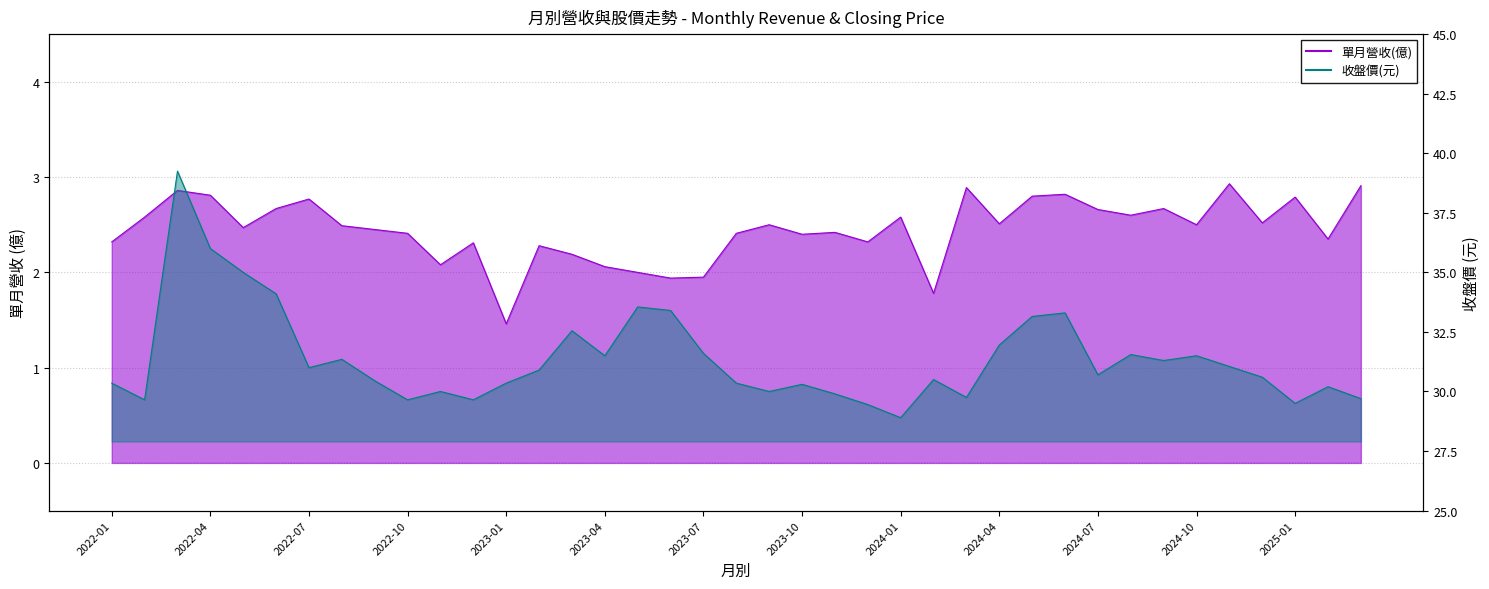

Reading left to right, extract all data points from this chart.

單月營收(億): 2.3	2.6	2.9	2.8	2.5	2.7	2.8	2.5	2.5	2.4	2.1	2.3	1.5	2.3	2.2	2.1	2.0	1.9	1.9	2.4	2.5	2.4	2.4	2.3	2.6	1.8	2.9	2.5	2.8	2.8	2.7	2.6	2.7	2.5	2.9	2.5	2.8	2.4	2.9
收盤價(元): 30.4	29.6	39.2	36.0	35.0	34.1	31.0	31.4	30.4	29.6	30.0	29.6	30.4	30.9	32.5	31.5	33.5	33.4	31.6	30.4	30.0	30.3	29.9	29.4	28.9	30.5	29.8	31.9	33.1	33.3	30.7	31.6	31.3	31.5	31.1	30.6	29.5	30.2	29.7